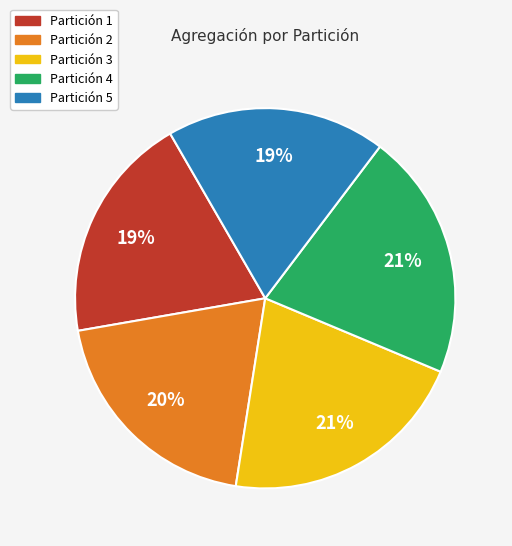

To the nearest percent, what is the average slice percentage?

20%